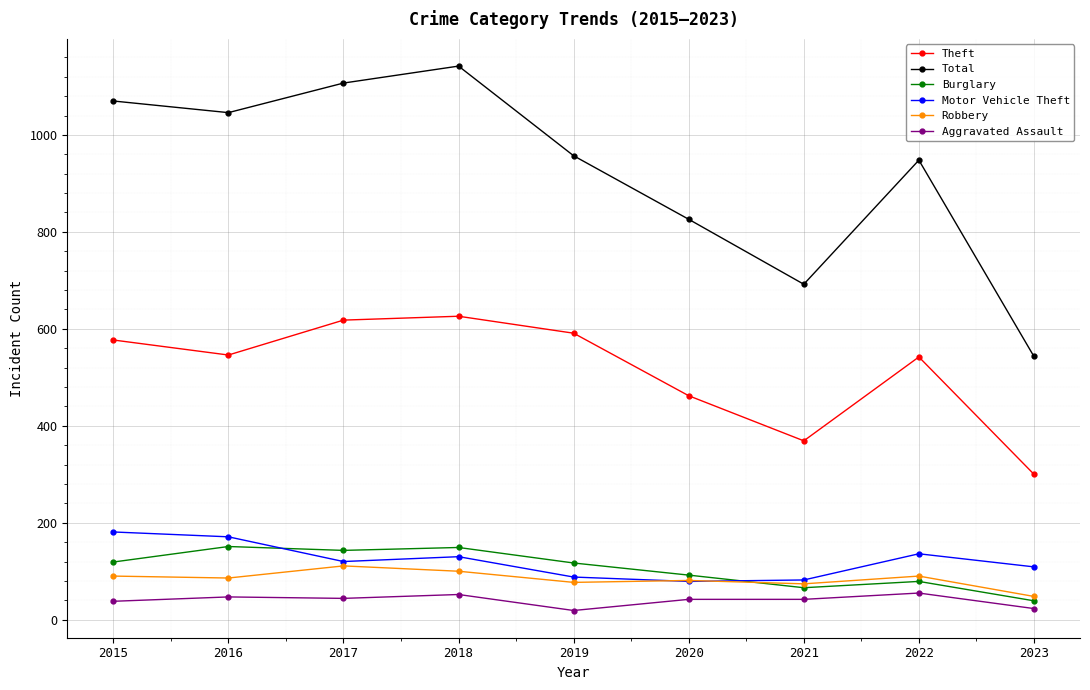

At which label does Burglary first exceed 117?

2015